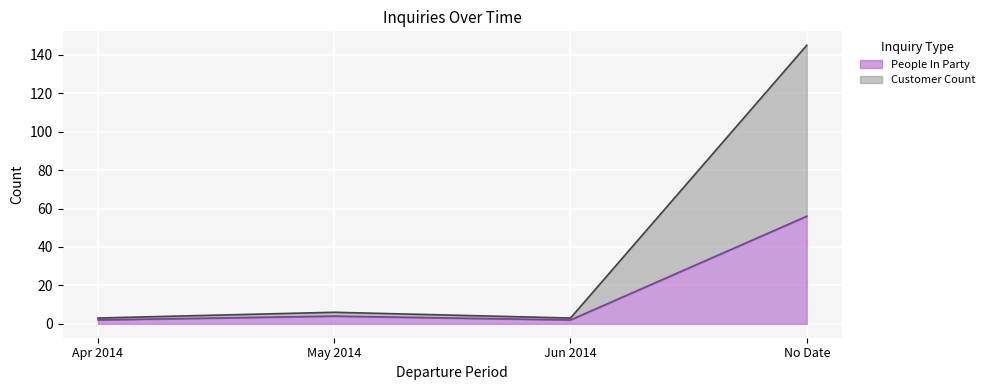

At which category is the sum across all series the highest?

No Date